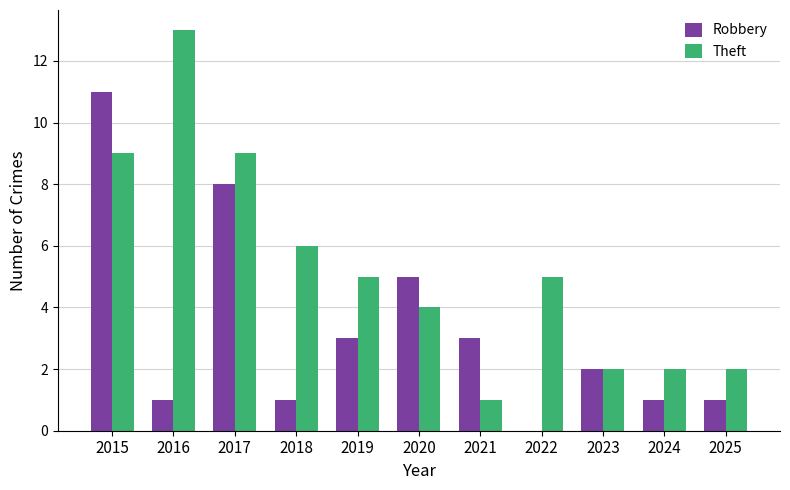

Reading right to left, what are all the values shown in this chart?

Robbery: 1	1	2	0	3	5	3	1	8	1	11
Theft: 2	2	2	5	1	4	5	6	9	13	9